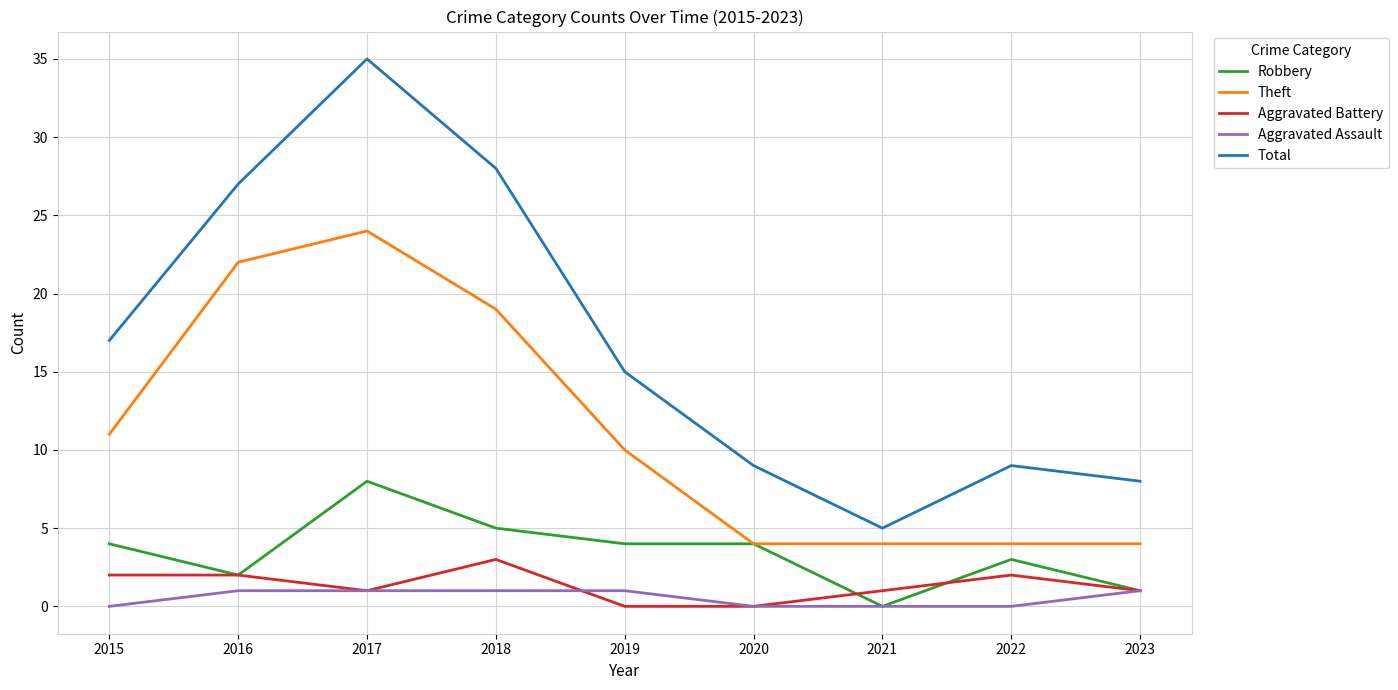

Reading right to left, transcribe all the data shown in this chart.

Robbery: 2023=1	2022=3	2021=0	2020=4	2019=4	2018=5	2017=8	2016=2	2015=4
Theft: 2023=4	2022=4	2021=4	2020=4	2019=10	2018=19	2017=24	2016=22	2015=11
Aggravated Battery: 2023=1	2022=2	2021=1	2020=0	2019=0	2018=3	2017=1	2016=2	2015=2
Aggravated Assault: 2023=1	2022=0	2021=0	2020=0	2019=1	2018=1	2017=1	2016=1	2015=0
Total: 2023=8	2022=9	2021=5	2020=9	2019=15	2018=28	2017=35	2016=27	2015=17